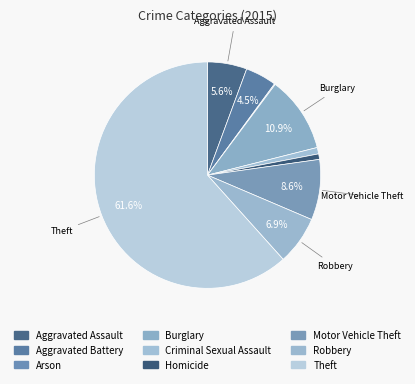

Count the number of slices in the pie.

9